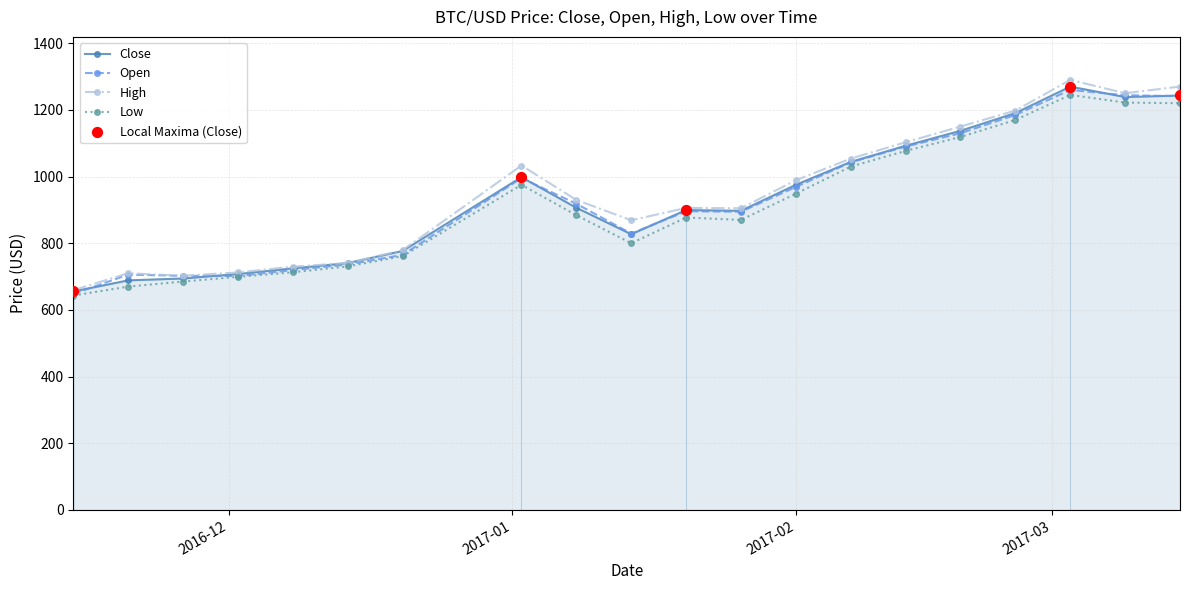

What is the minimum value shown in the chart?

643.1